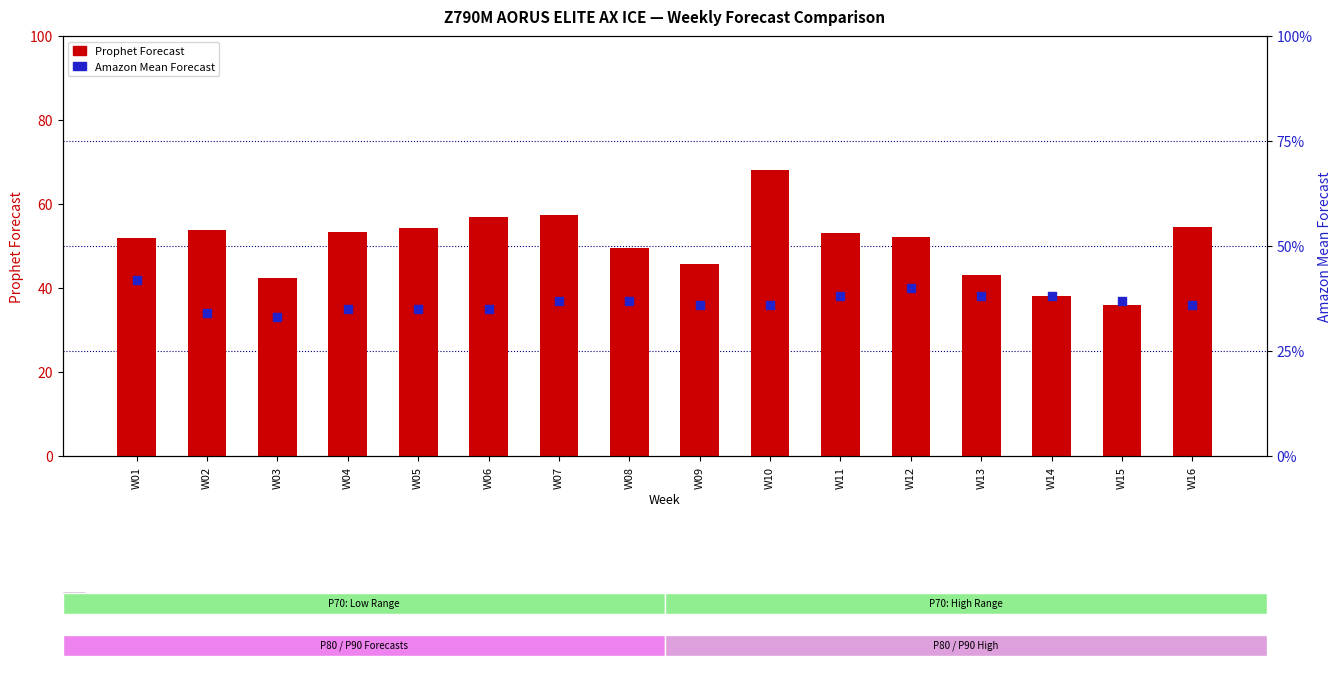

Which series has the largest total across all categories?

Prophet Forecast